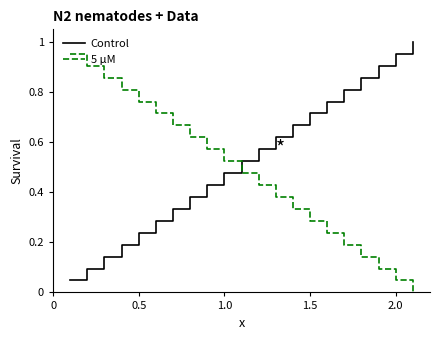

After their last crossing, which series has the higher values: 5 μM or Control?

Control